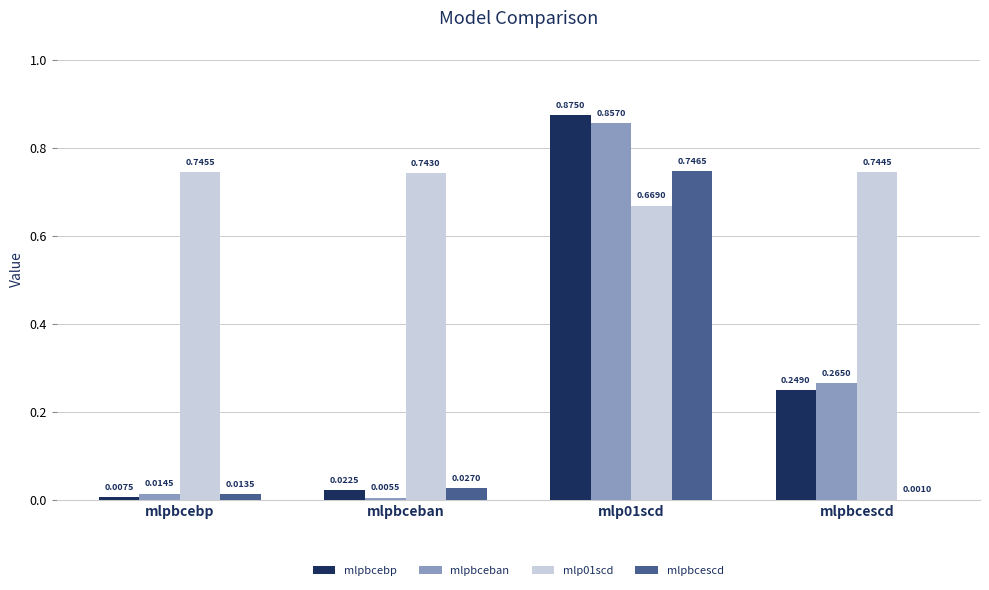

At which category is the sum across all series the highest?

mlp01scd